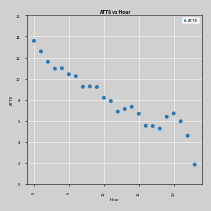

What is the range of Y values (max minus min)?

11.7